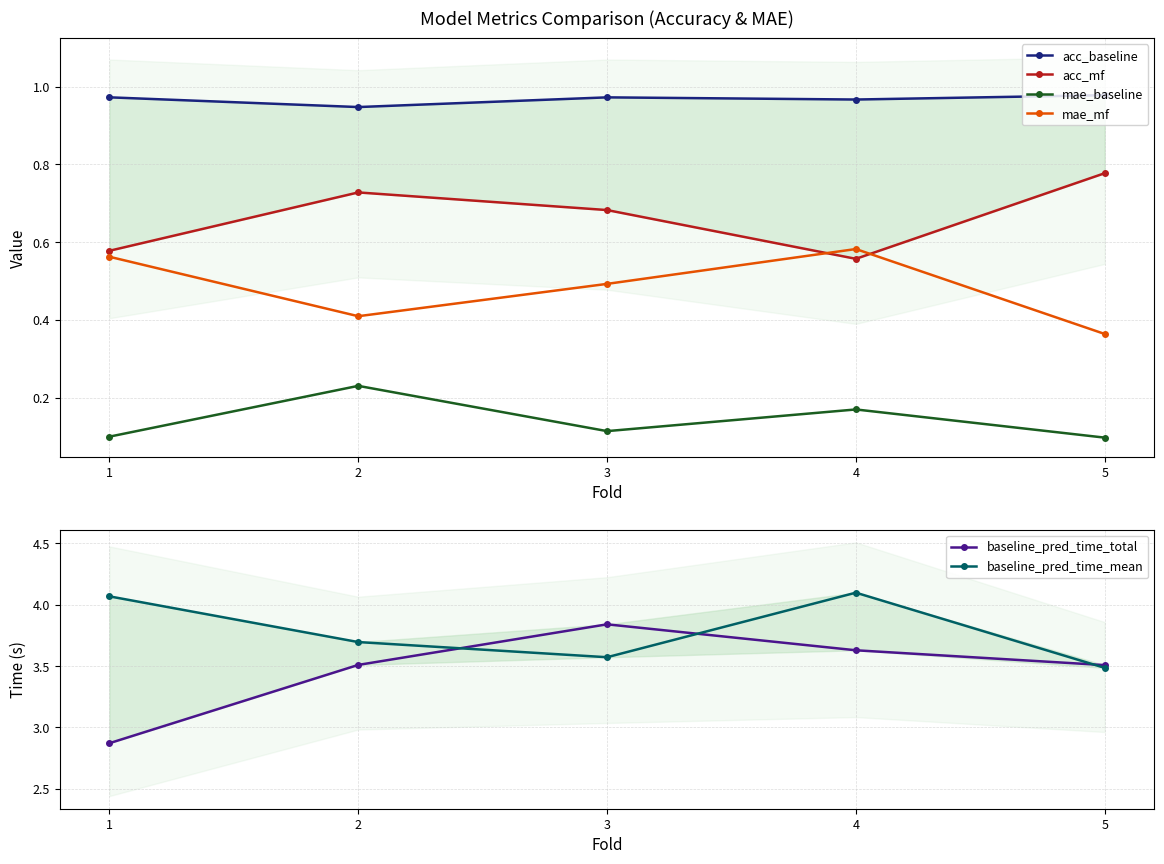

What is the value of the mae_mf point at the 4th from the left?

0.6